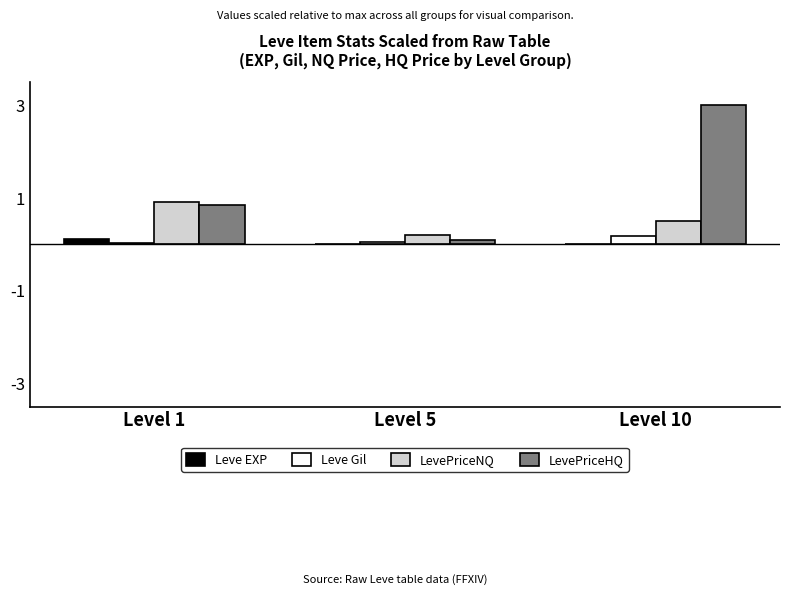

Between Level 5 and Level 10, which series saw the biggest shift?

LevePriceHQ